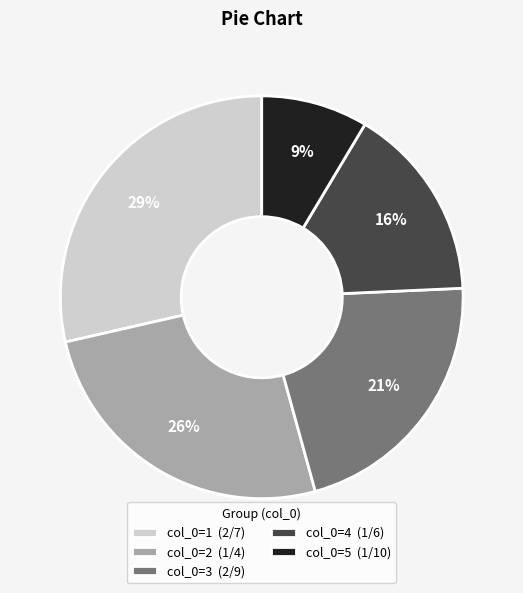

True or false: col_0=1 (2/7) accounts for 17% of the total.

False